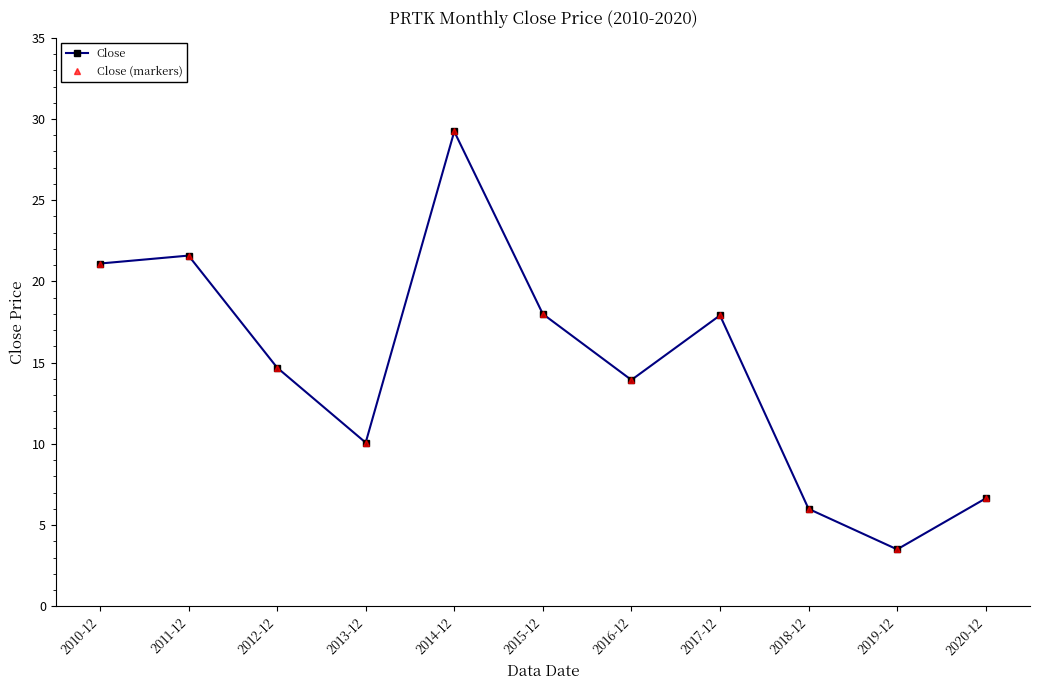

What is the value of the Close (markers) point at the 7th from the left?

13.9